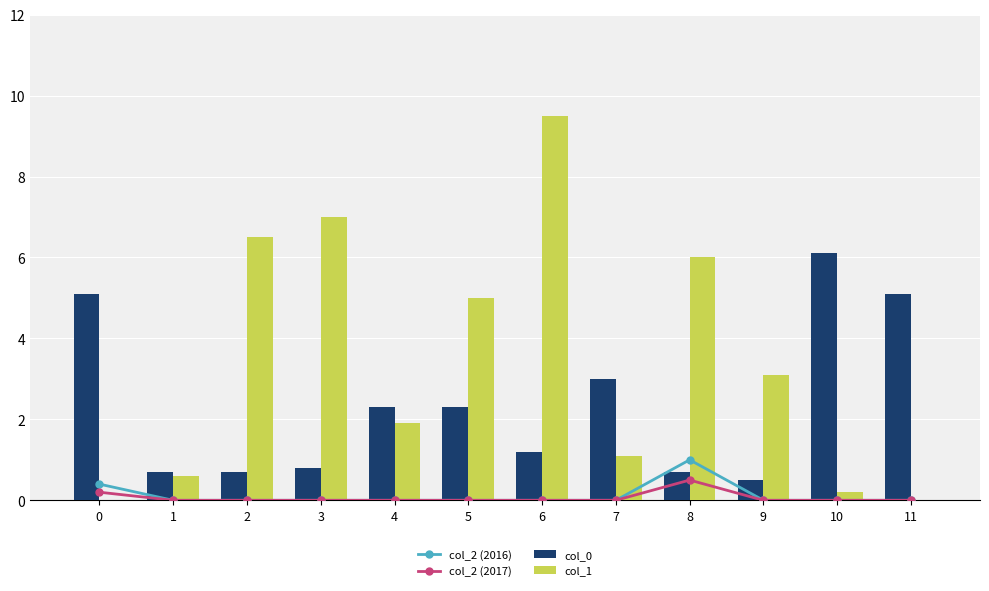

Where is col_2 (2016) nearest to the value 0?

1